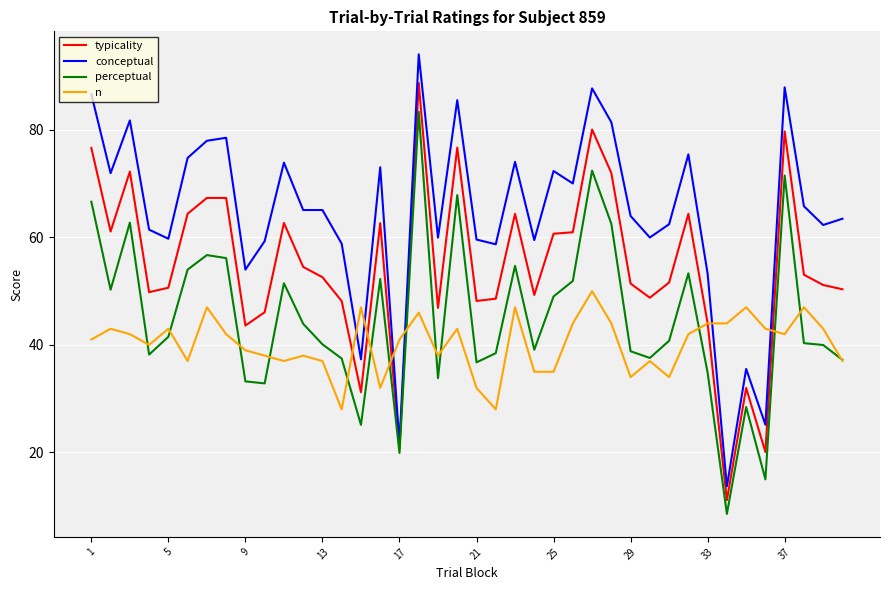

How many lines are shown in the chart?

4